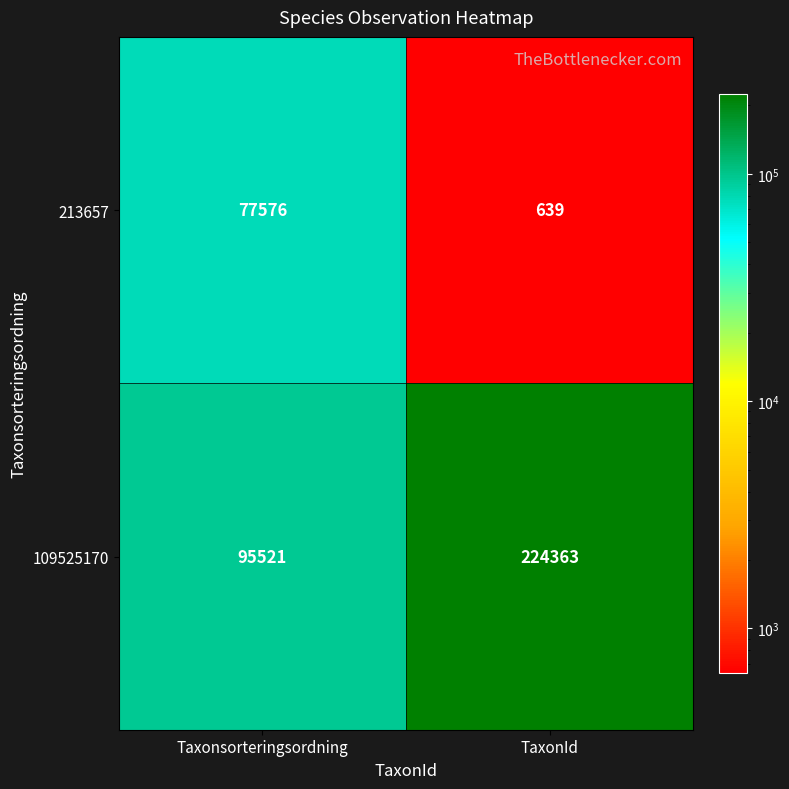

What is the lowest value of the 213657 series?

639